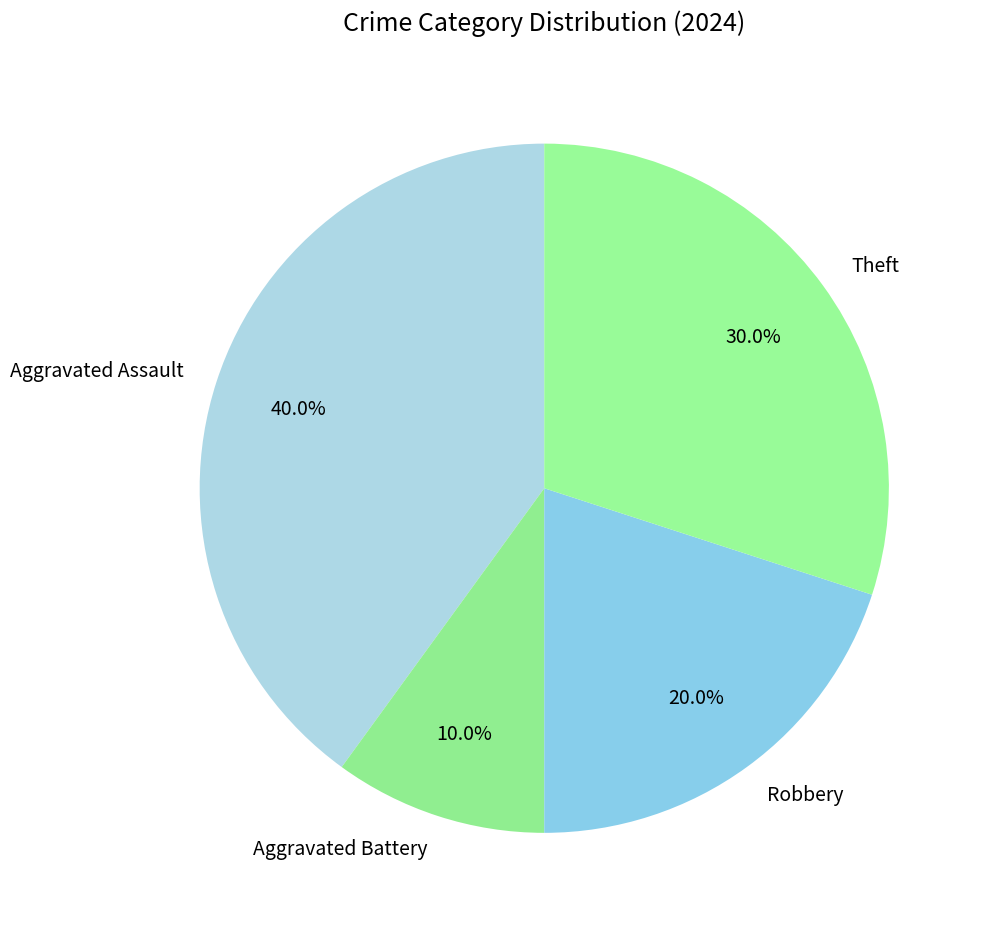

To the nearest percent, what is the average slice percentage?

25%